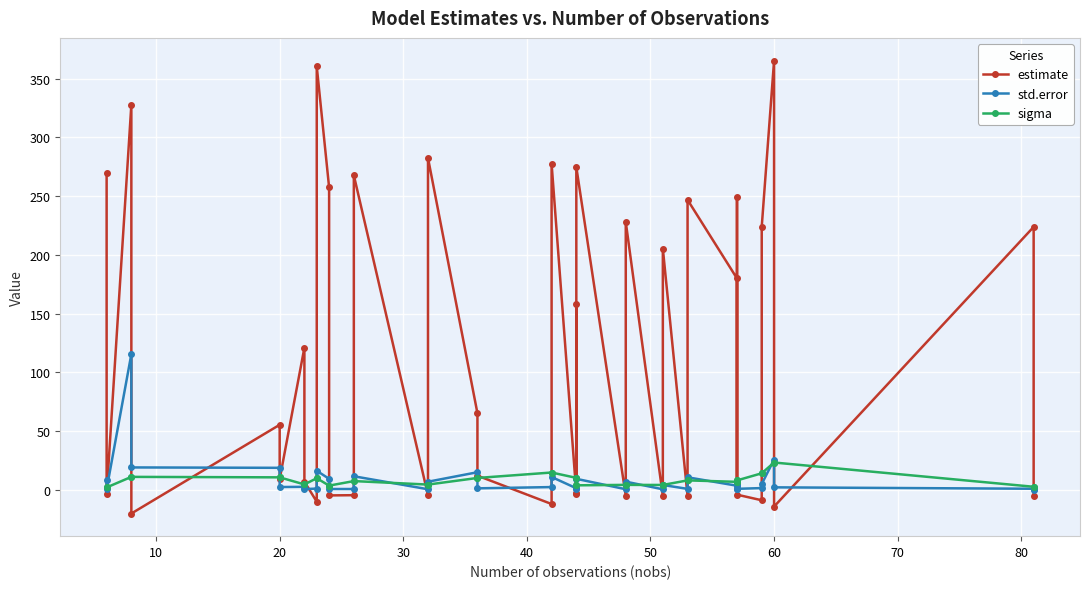

What is the sum of all sigma values?

331.9